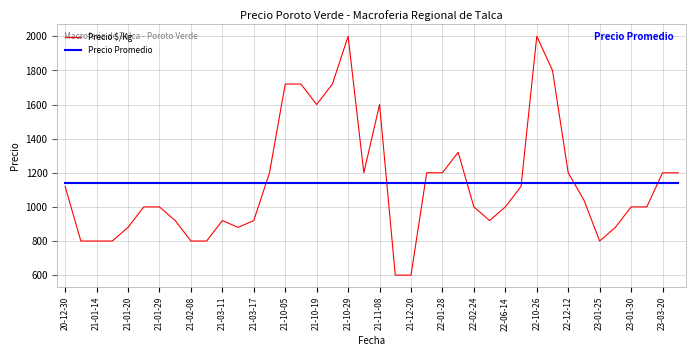

Which series has the largest range (max minus min)?

Precio $/Kg